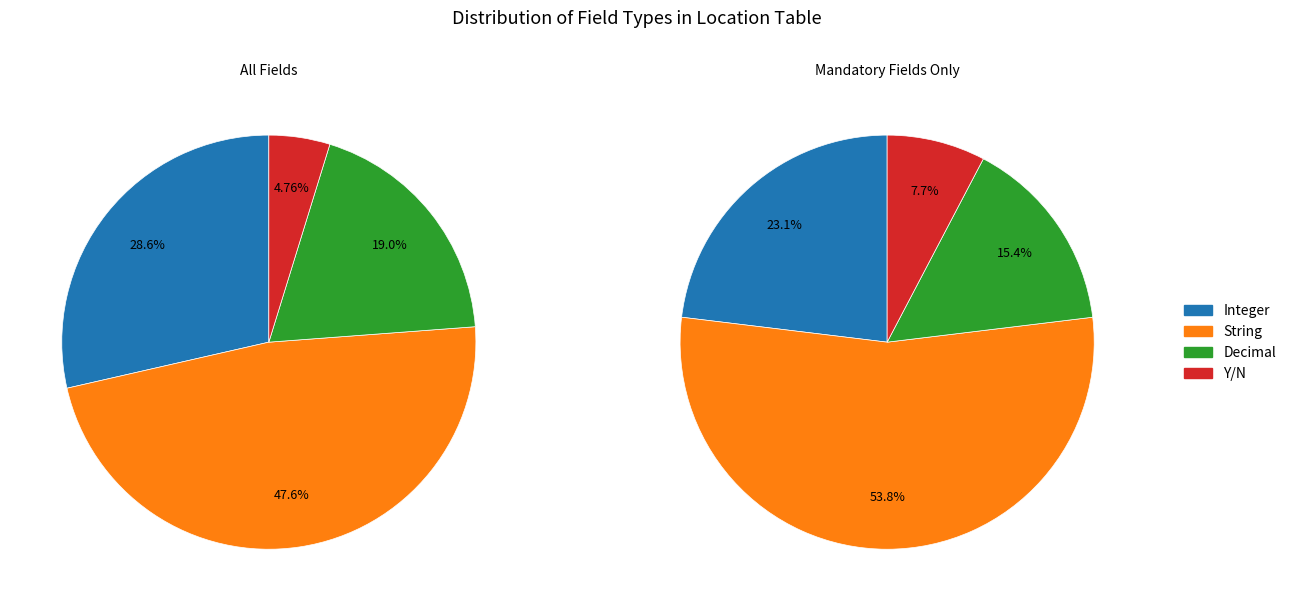

To the nearest percent, what is the combined percentage of Decimal and String?

67%